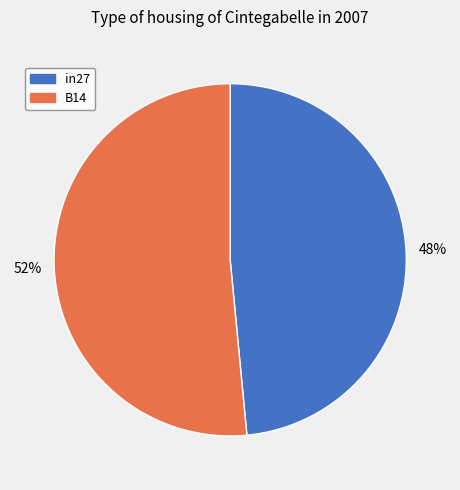

Does any single category account for the majority?

Yes